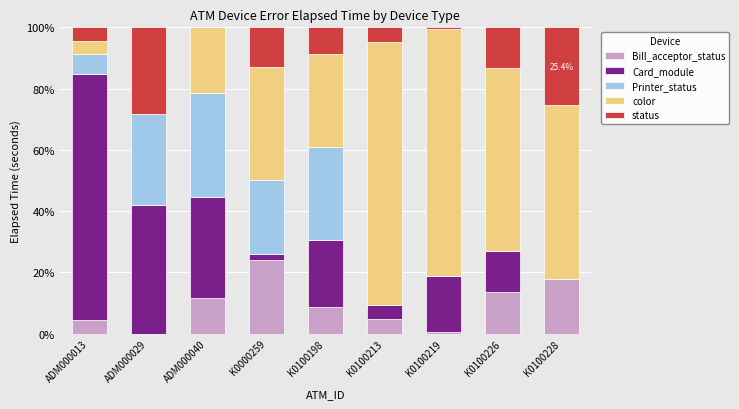

What is the total value across all series at ADM000040?

100.0